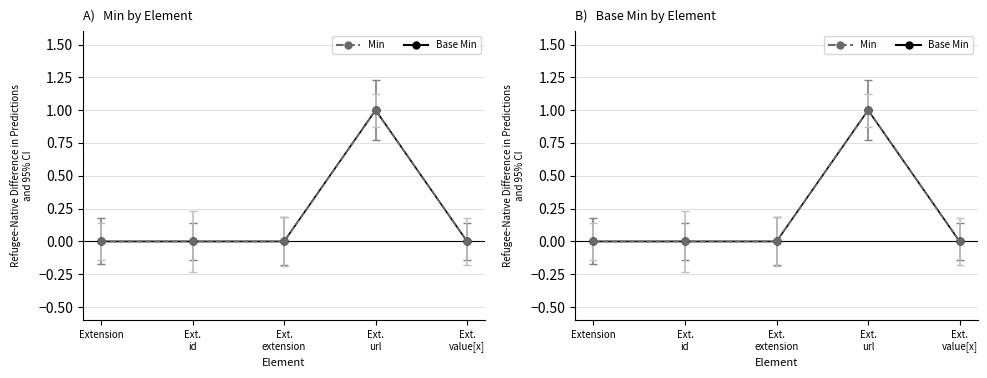

What are all the series names shown in the legend?

Min, Base Min